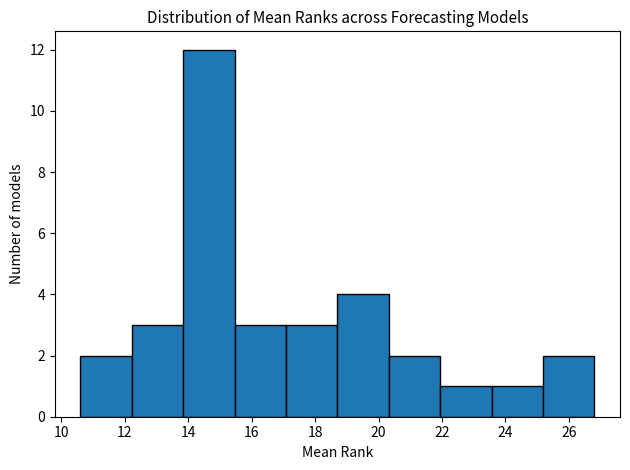

Over which range of the x-axis is the bar tallest?

13.84 to 15.46